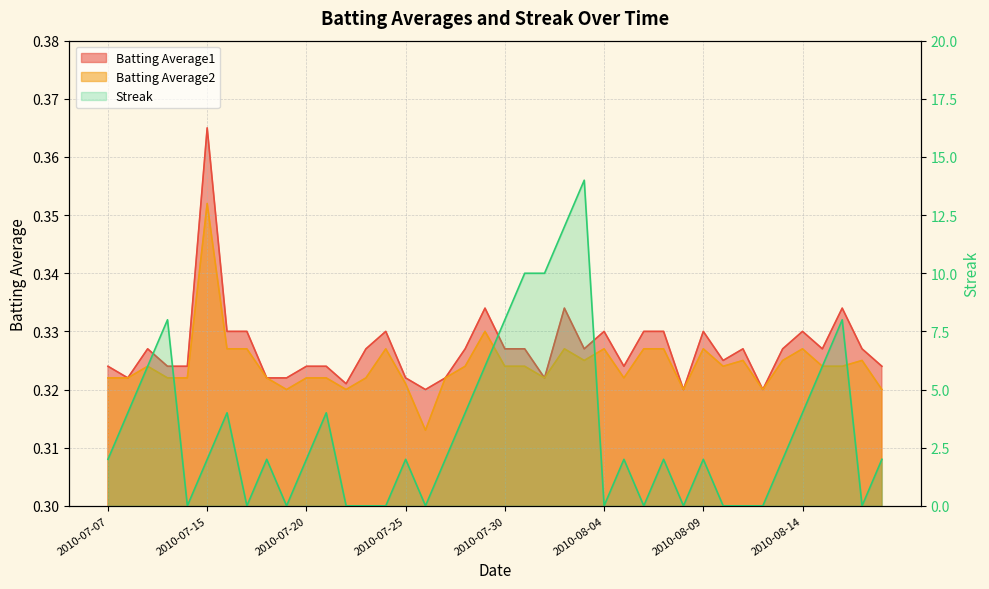

Rank the series at 2010-08-08 from lowest to highest value.

Streak, Batting Average1, Batting Average2